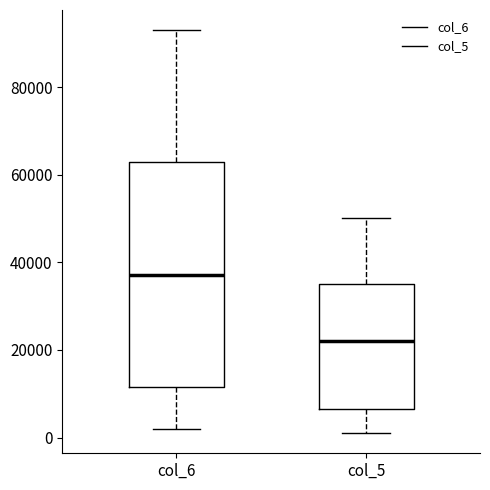

Where does the upper whisker of the box for col_6 end on the y-axis? The values are not printed on the chart, so give them approximately, as read against the axis.

94000